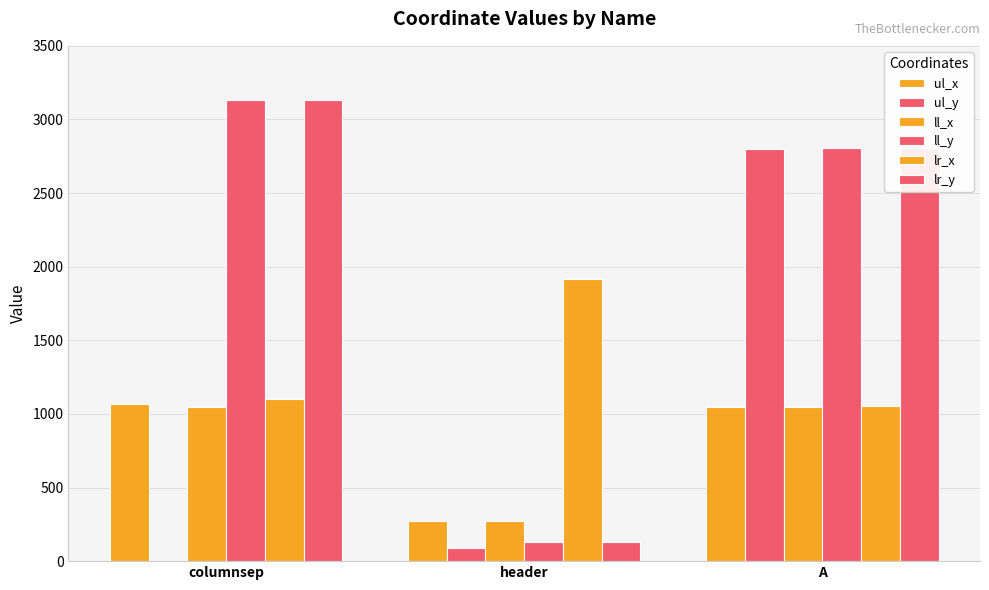

Are the bars grouped side by side (vs. stacked)?

Yes